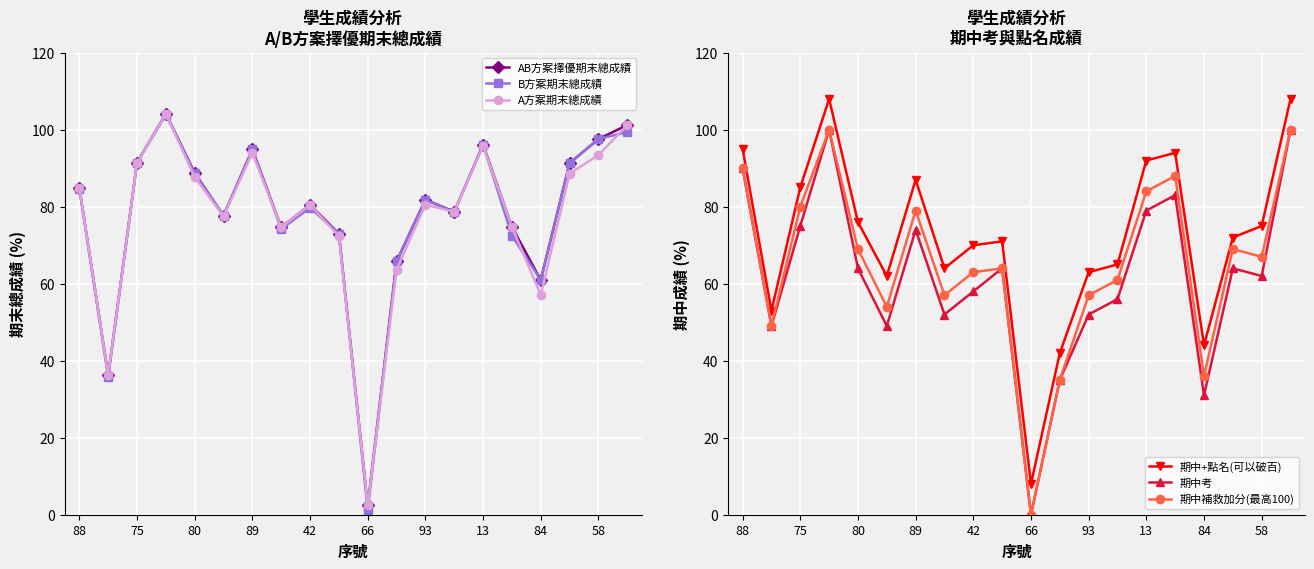

What is the approximate value of B方案期末總成績 at 75?

91.5